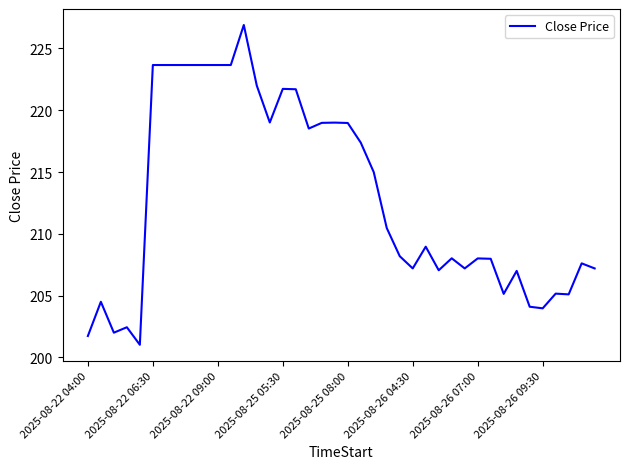

What is the smallest value displayed?

201.0